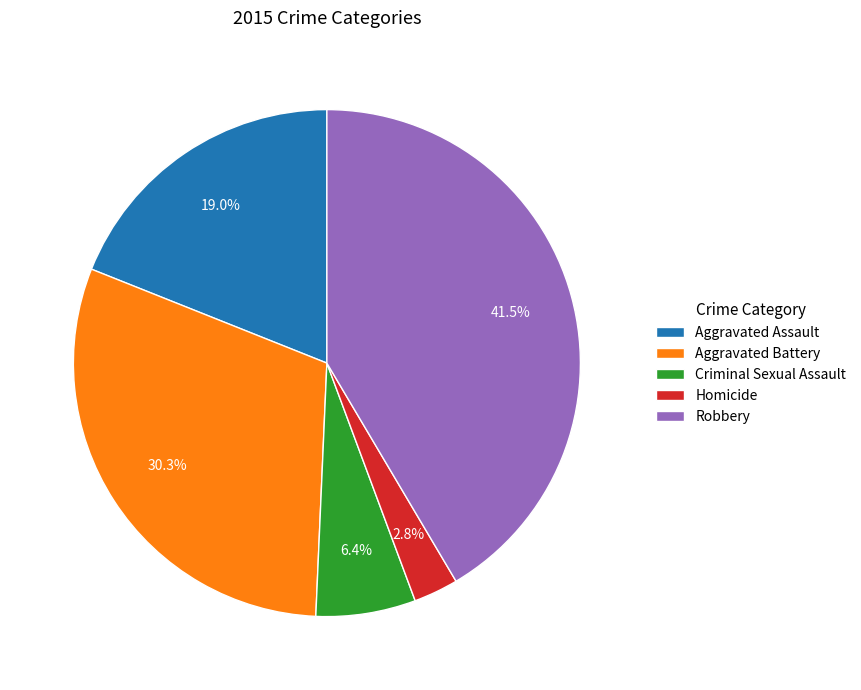

Is there any slice that represents more than half of the pie?

No